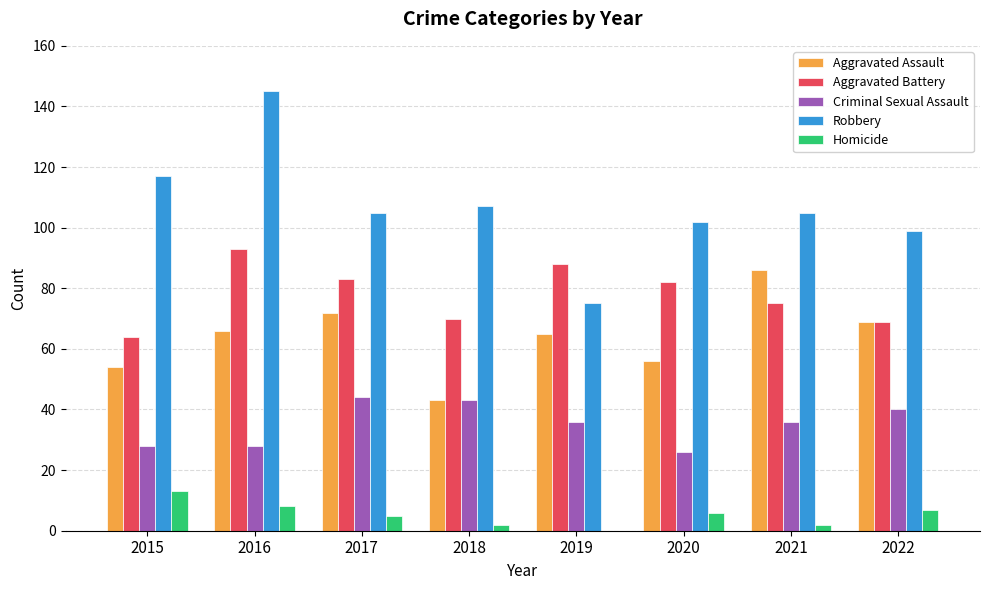

What is the spread (max minus min) of values at 2020?

96